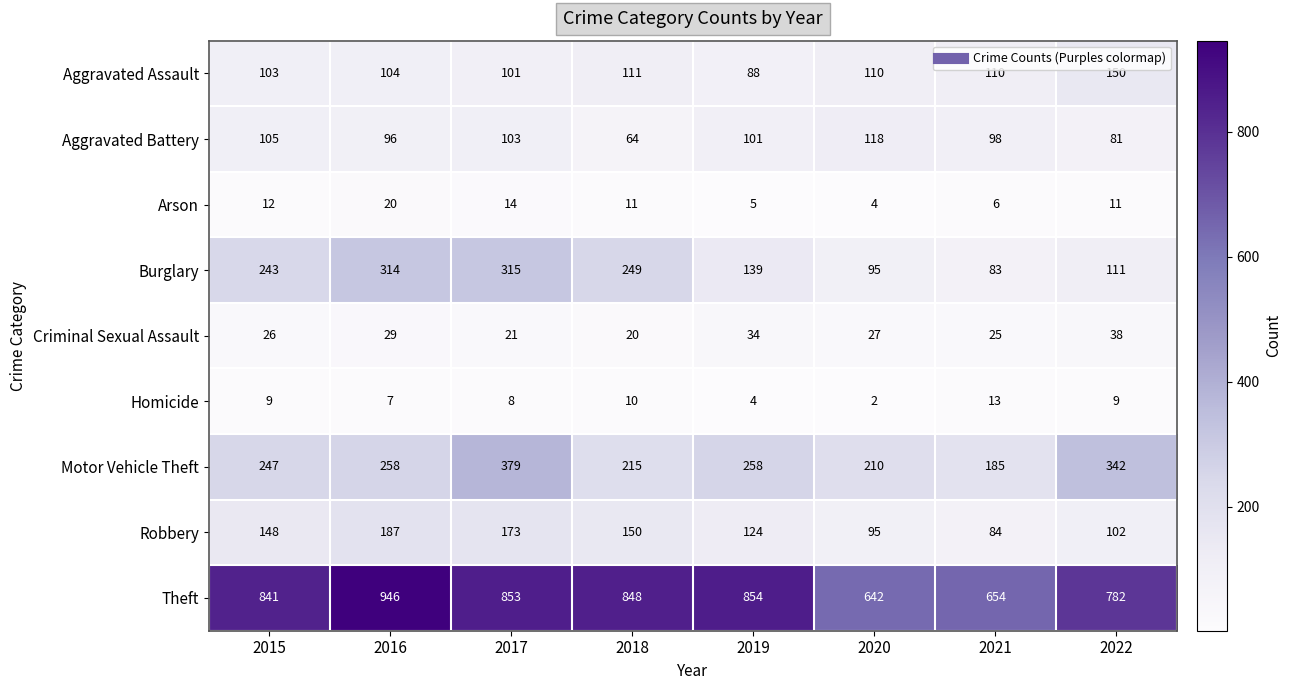

Is the value of Theft at 2017 greater than the value of Homicide at 2019?

Yes